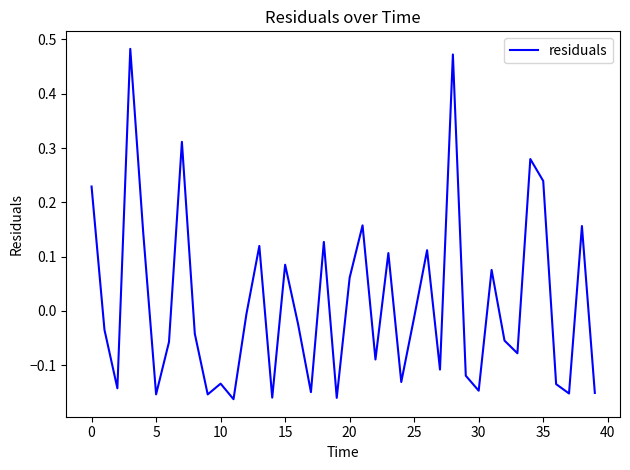

What is the difference between the maximum and minimum values?

0.6